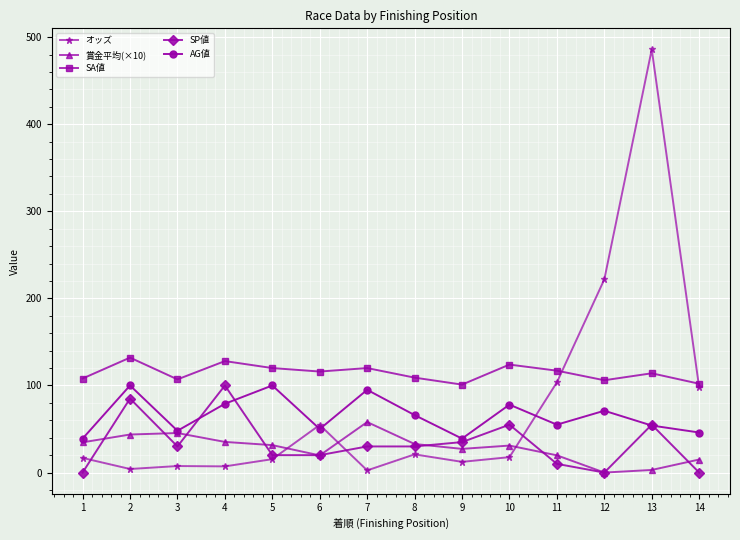

What is the spread (max minus min) of values at 5?

104.6